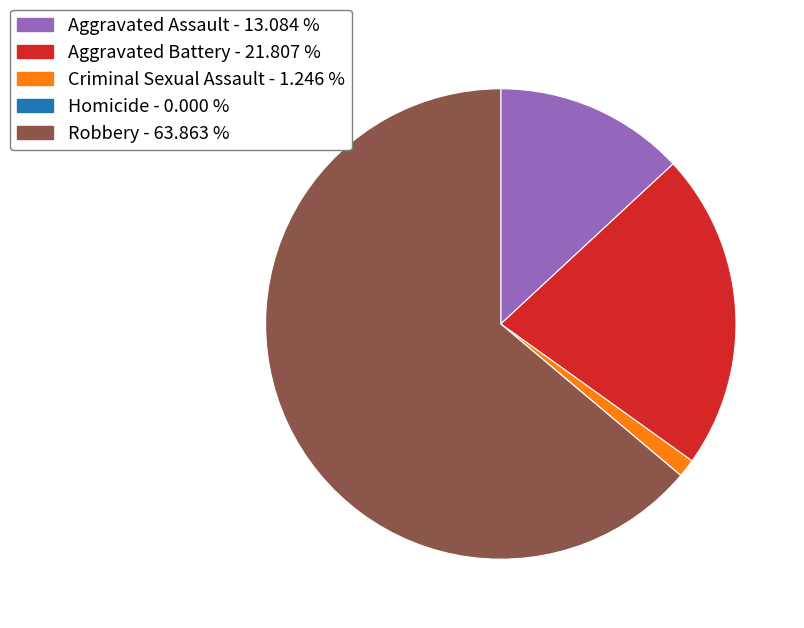

Between Aggravated Battery and Robbery, which is larger?

Robbery